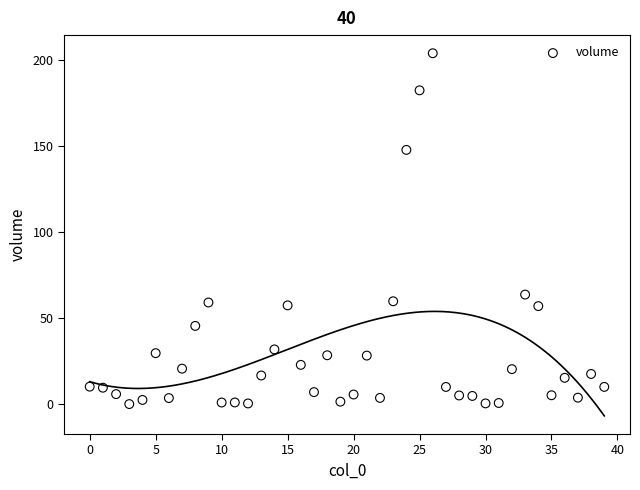

What is the range of Y values (max minus min)?

203.6